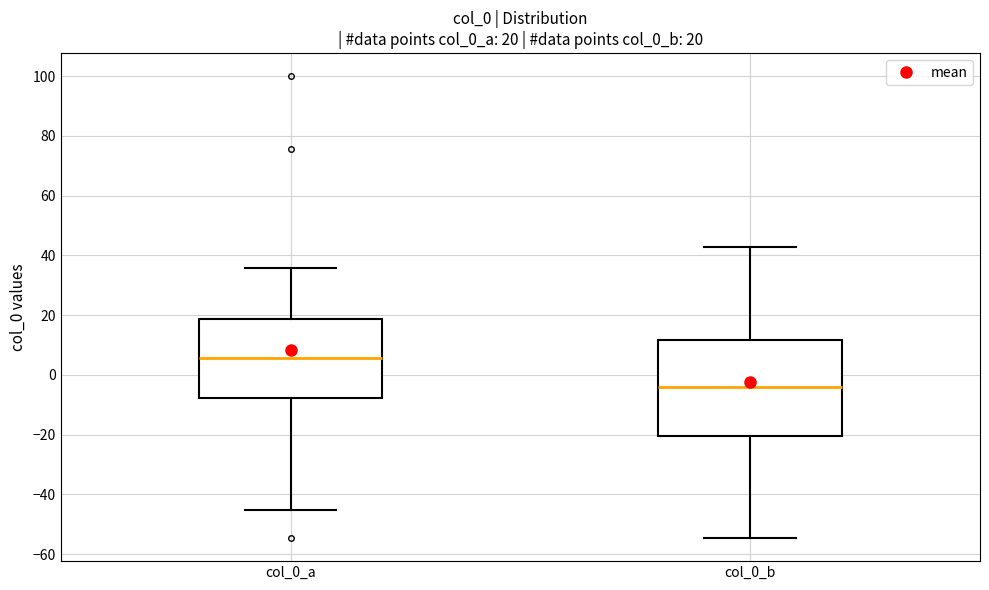

Which box has the highest median line?

col_0_a